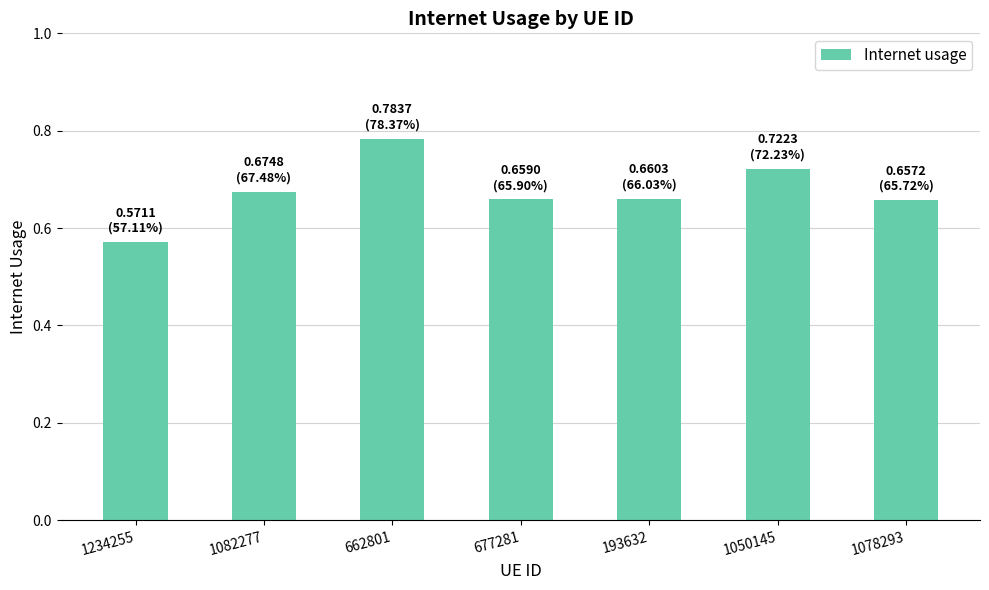

At which category does the chart reach its peak across all series?

662801